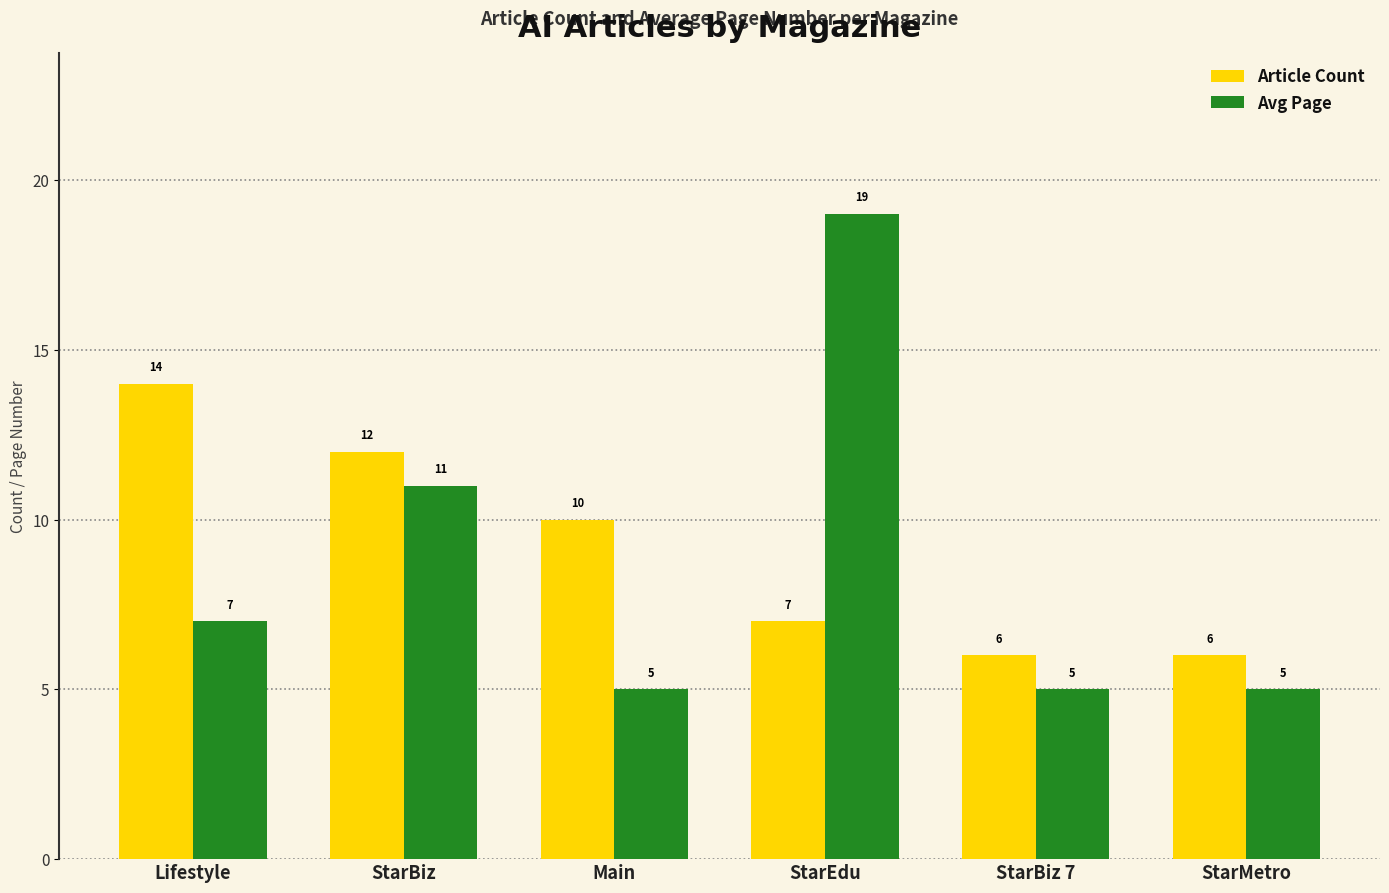

The value of Article Count at StarEdu is 7. True or false?

True